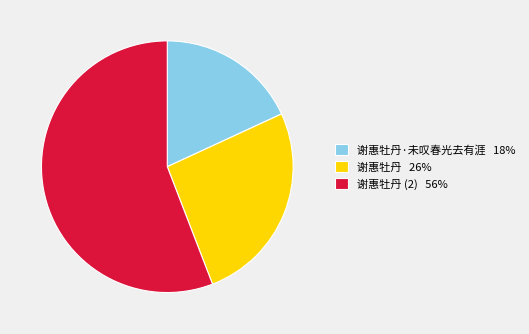

True or false: 谢惠牡丹·未叹春光去有涯 18% accounts for 18% of the total.

True